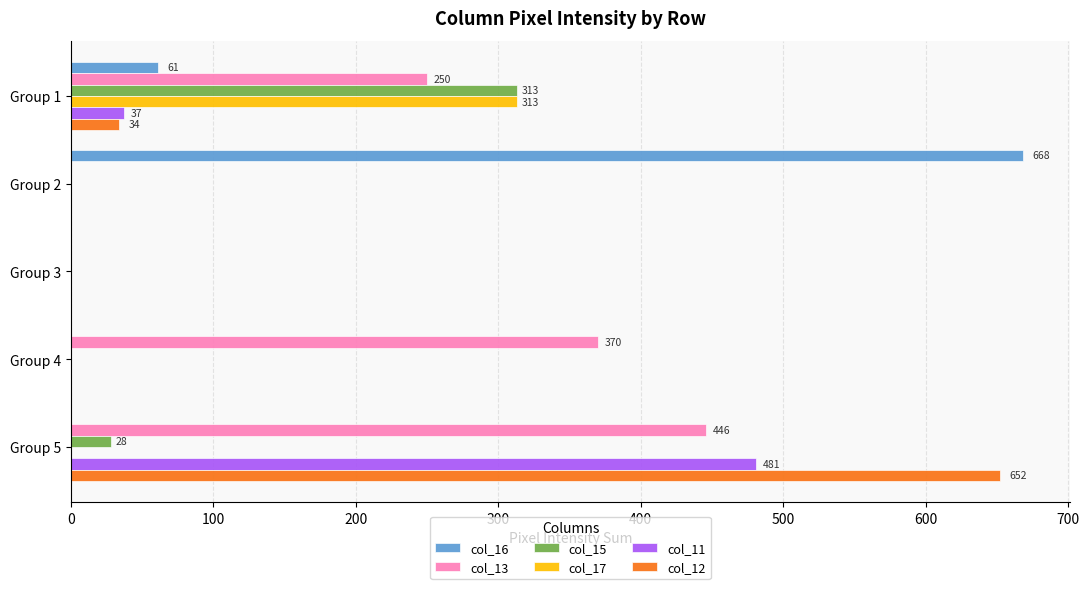

At which label is col_15 closest to 156?

Group 5